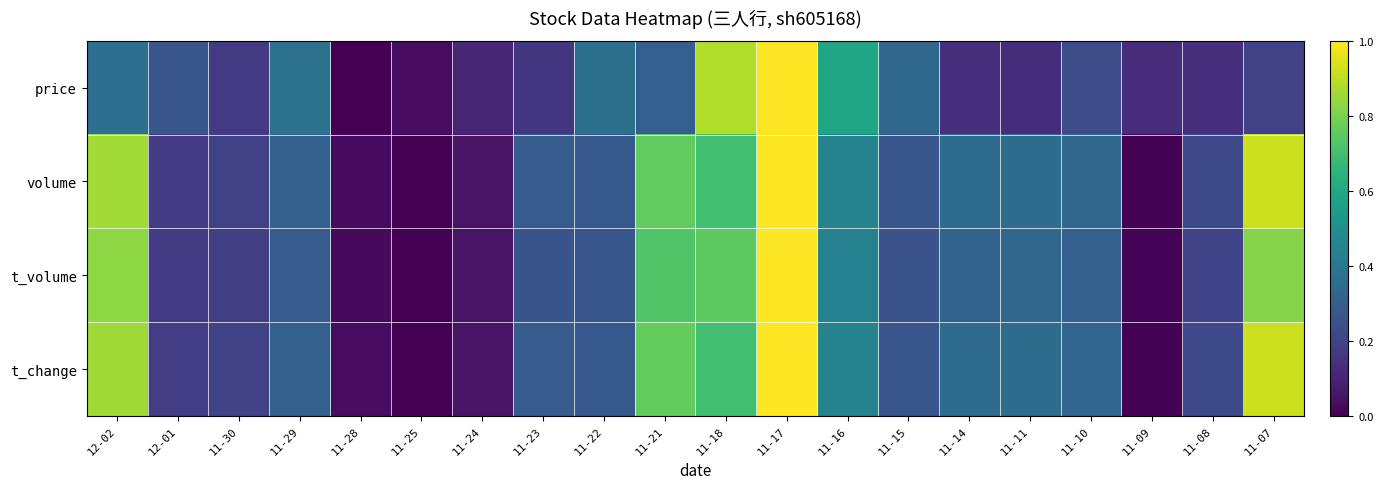

At which category is the sum across all series the highest?

11-17